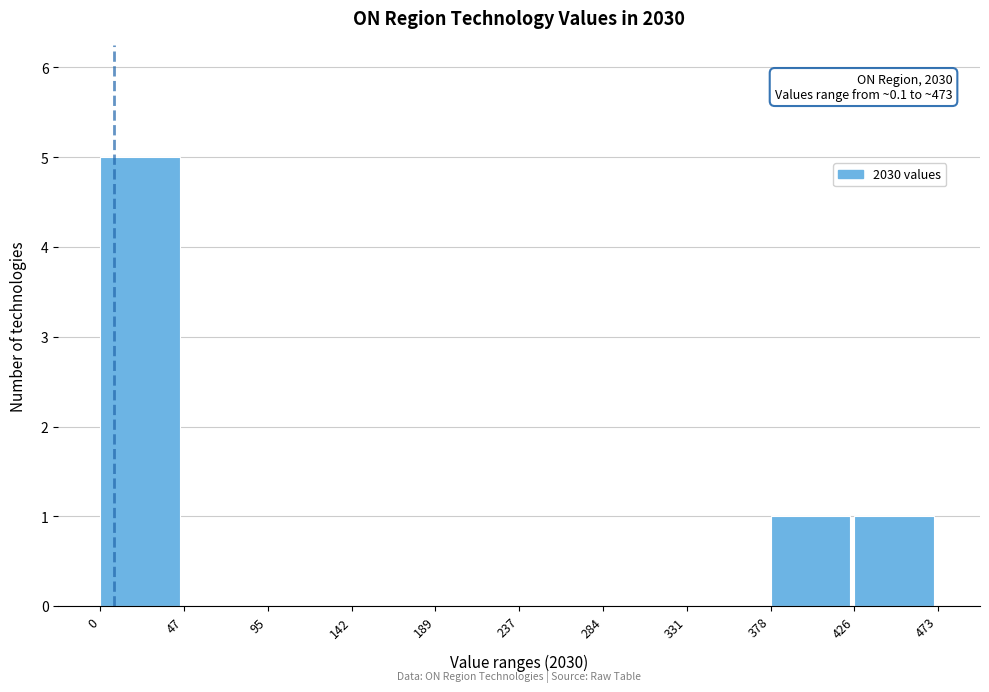

Which range on the x-axis has the tallest bar?

0 to 47